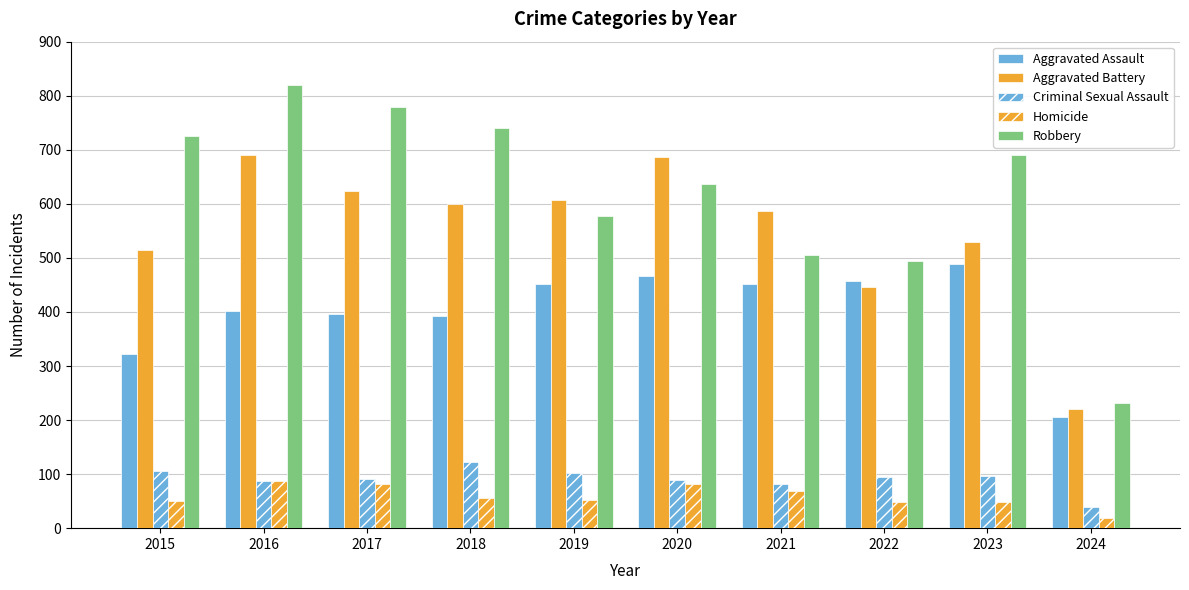

How many values in the Homicide series are below 56?

5